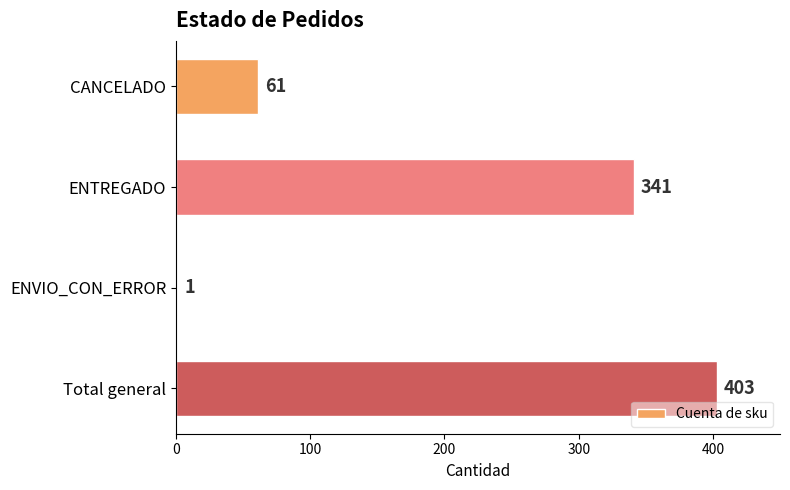

Between Total general and CANCELADO, which is larger?

Total general